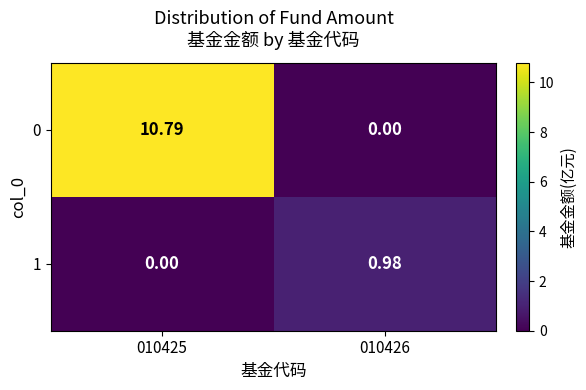

Is the value of 0 at 010425 greater than the value of 1 at 010426?

Yes